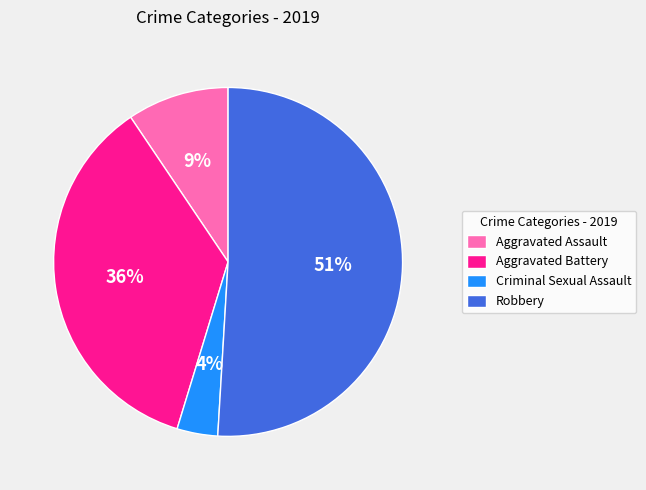

What is the largest slice in the pie chart?

Robbery